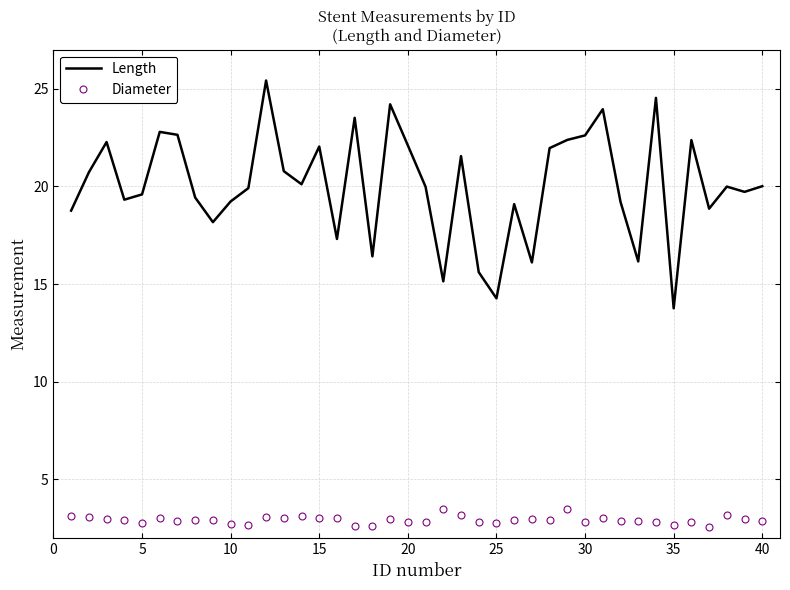

What is the highest value of the Diameter series?

3.5